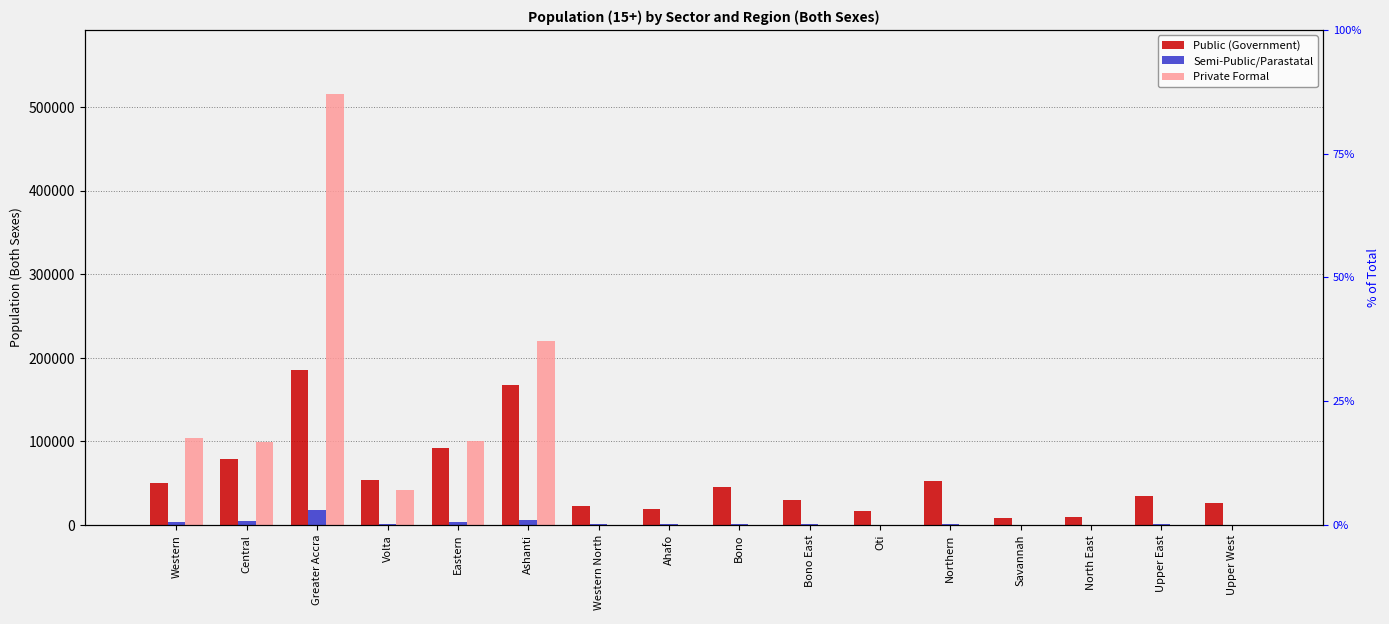

Reading left to right, list all the values displayed in this chart.

Public (Government): Western=50685	Central=78805	Greater Accra=185698	Volta=53277	Eastern=92315	Ashanti=167024	Western North=22381	Ahafo=19435	Bono=44774	Bono East=29747	Oti=16705	Northern=52623	Savannah=8787	North East=9553	Upper East=34334	Upper West=26409
Semi-Public/Parastatal: Western=3741	Central=4170	Greater Accra=17550	Volta=1299	Eastern=3346	Ashanti=5534	Western North=1536	Ahafo=744	Bono=1218	Bono East=683	Oti=269	Northern=1021	Savannah=152	North East=171	Upper East=541	Upper West=422
Private Formal: Western=103997	Central=99155	Greater Accra=515514	Volta=41235	Eastern=101036	Ashanti=220782	Western North=0	Ahafo=0	Bono=0	Bono East=0	Oti=0	Northern=0	Savannah=0	North East=0	Upper East=0	Upper West=0